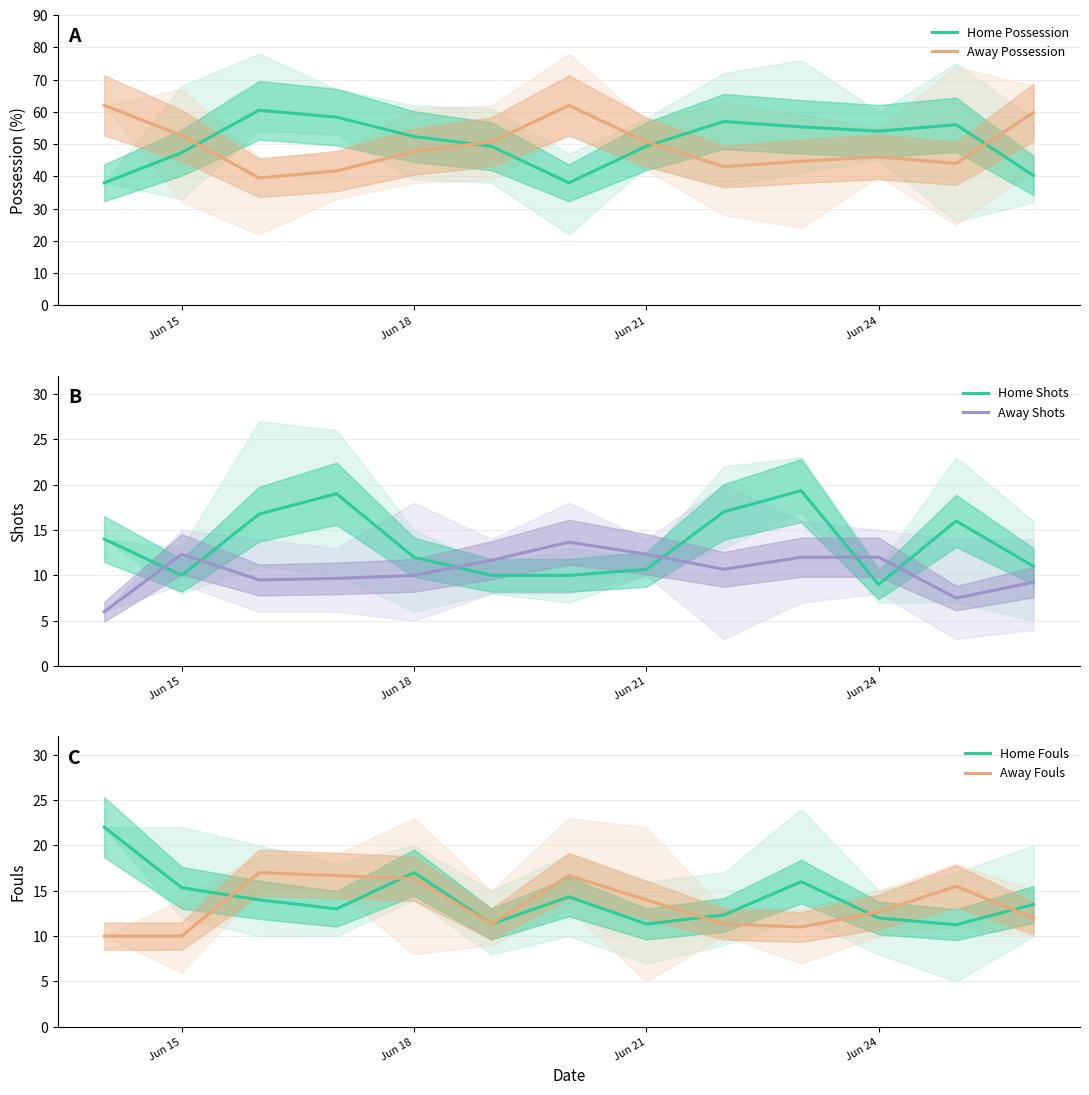

How many values in the Away Fouls series exceed 12?

7